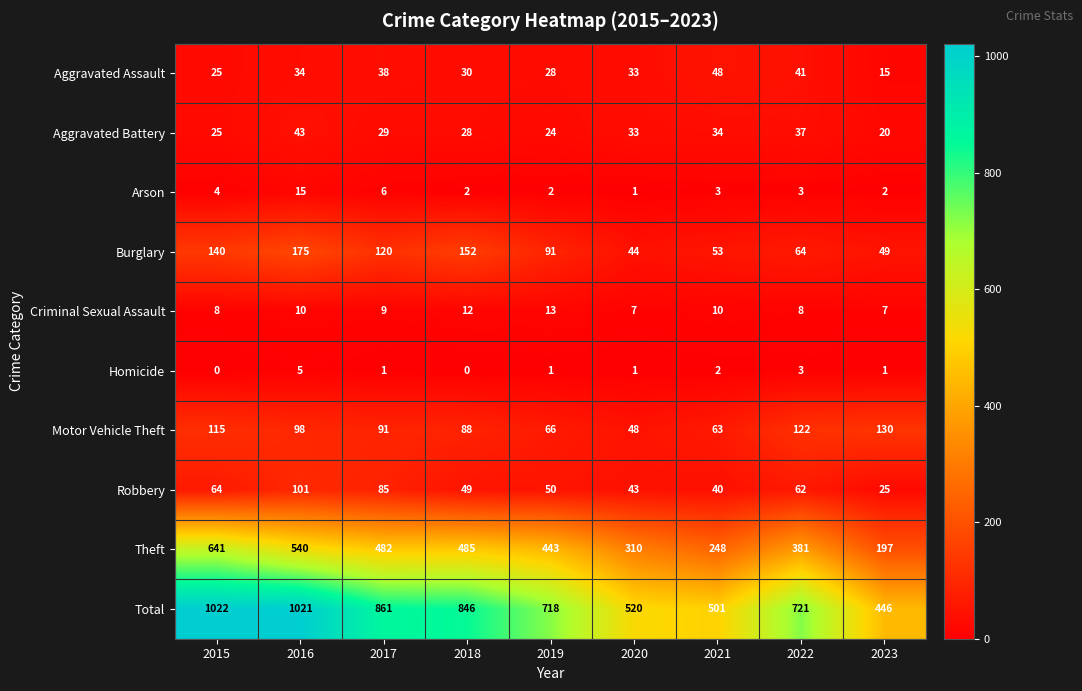

Rank the series by their maximum value, from highest to lowest.

Total, Theft, Burglary, Motor Vehicle Theft, Robbery, Aggravated Assault, Aggravated Battery, Arson, Criminal Sexual Assault, Homicide